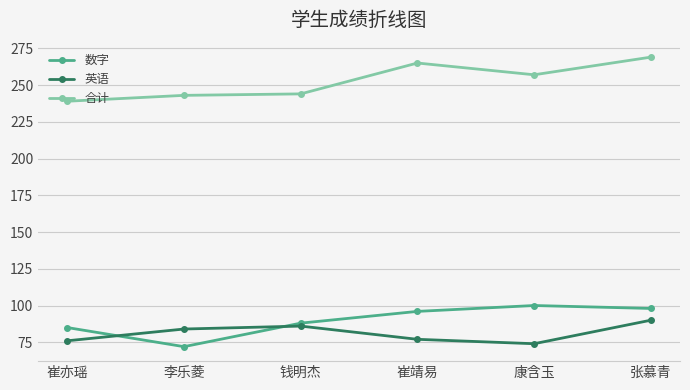

Rank the series at 崔亦瑶 from lowest to highest value.

英语, 数字, 合计